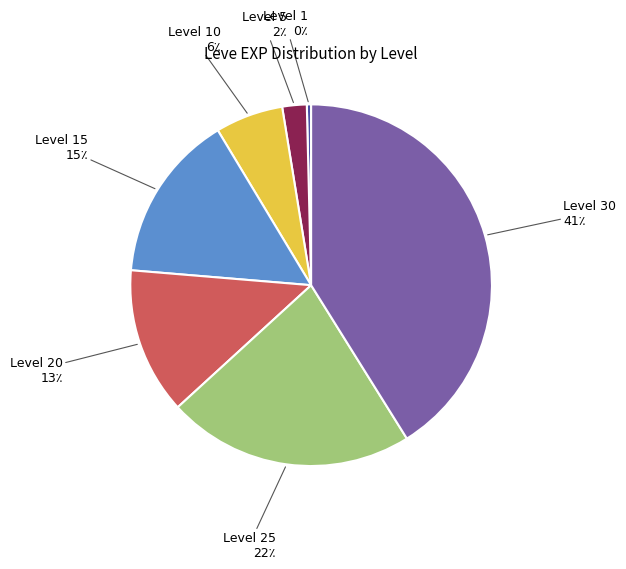

Which category has the smallest portion of the pie?

Level 1